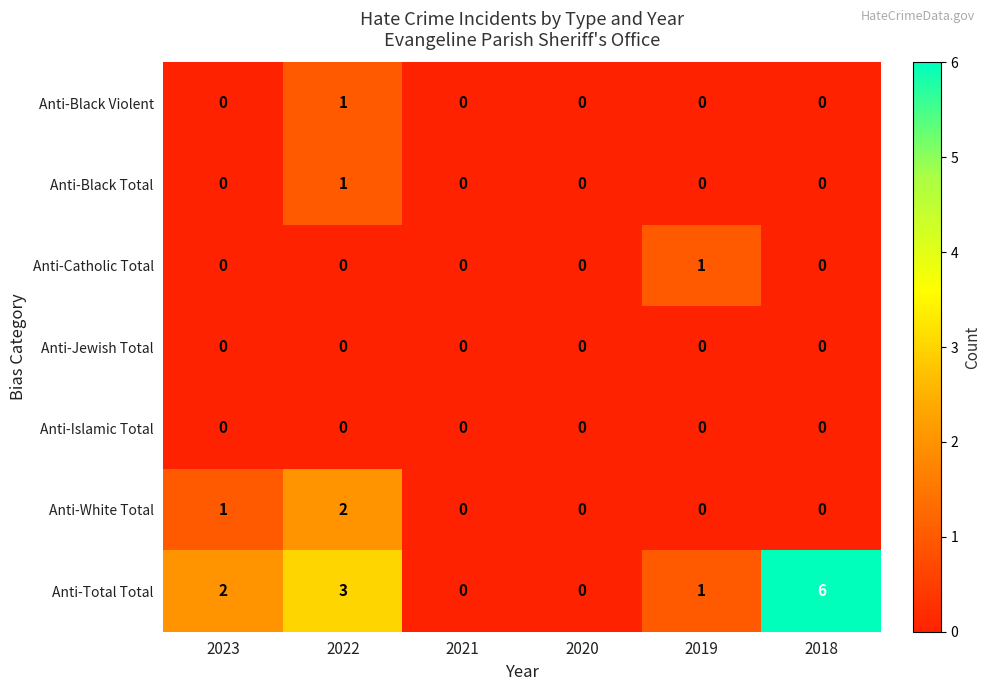

What is the difference between the highest and lowest values at 2023?

2